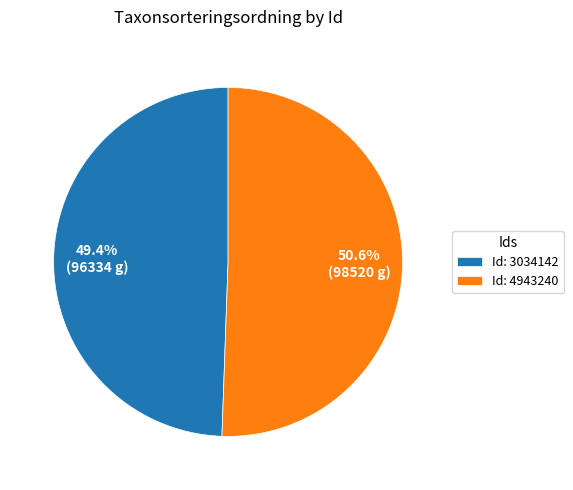

Between Id: 4943240 and Id: 3034142, which is larger?

Id: 4943240